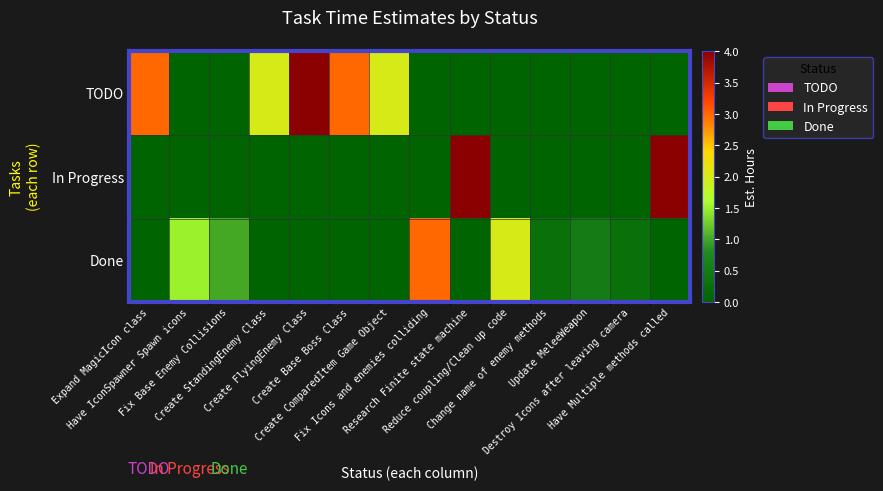

Reading left to right, what are all the values shown in this chart?

TODO: Expand MagicIcon class=3.0	Have IconSpawner Spawn icons=0.0	Fix Base Enemy Collisions=0.0	Create StandingEnemy Class=2.0	Create FlyingEnemy Class=4.0	Create Base Boss Class=3.0	Create ComparedItem Game Object=2.0	Fix Icons and enemies colliding=0.0	Research Finite state machine=0.0	Reduce coupling/Clean up code=0.0	Change name of enemy methods=0.0	Update MeleeWeapon=0.0	Destroy Icons after leaving camera=0.0	Have Multiple methods called=0.0
In Progress: Expand MagicIcon class=0.0	Have IconSpawner Spawn icons=0.0	Fix Base Enemy Collisions=0.0	Create StandingEnemy Class=0.0	Create FlyingEnemy Class=0.0	Create Base Boss Class=0.0	Create ComparedItem Game Object=0.0	Fix Icons and enemies colliding=0.0	Research Finite state machine=4.0	Reduce coupling/Clean up code=0.0	Change name of enemy methods=0.0	Update MeleeWeapon=0.0	Destroy Icons after leaving camera=0.0	Have Multiple methods called=4.0
Done: Expand MagicIcon class=0.0	Have IconSpawner Spawn icons=1.5	Fix Base Enemy Collisions=1.0	Create StandingEnemy Class=0.0	Create FlyingEnemy Class=0.0	Create Base Boss Class=0.0	Create ComparedItem Game Object=0.0	Fix Icons and enemies colliding=3.0	Research Finite state machine=0.0	Reduce coupling/Clean up code=2.0	Change name of enemy methods=0.2	Update MeleeWeapon=0.5	Destroy Icons after leaving camera=0.2	Have Multiple methods called=0.0